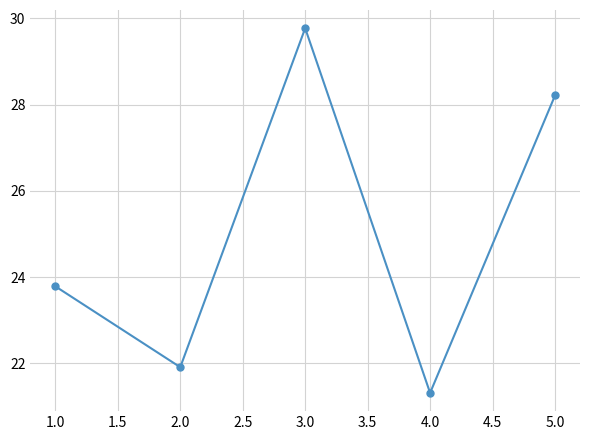

Is this an area chart (filled region under the line)?

No